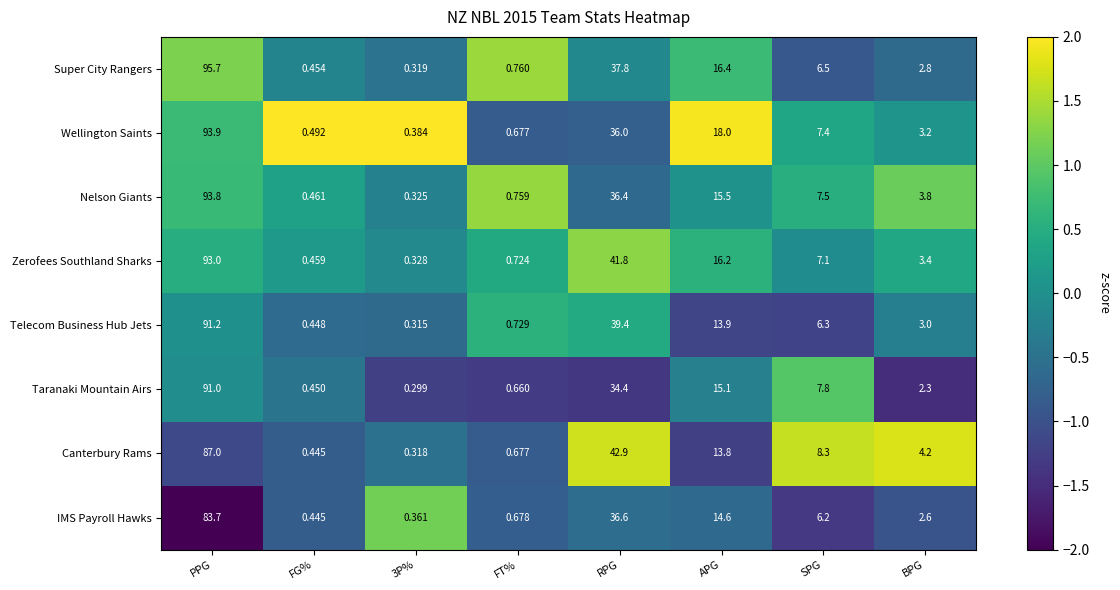

Is the value of Nelson Giants at FT% greater than the value of Super City Rangers at FT%?

No